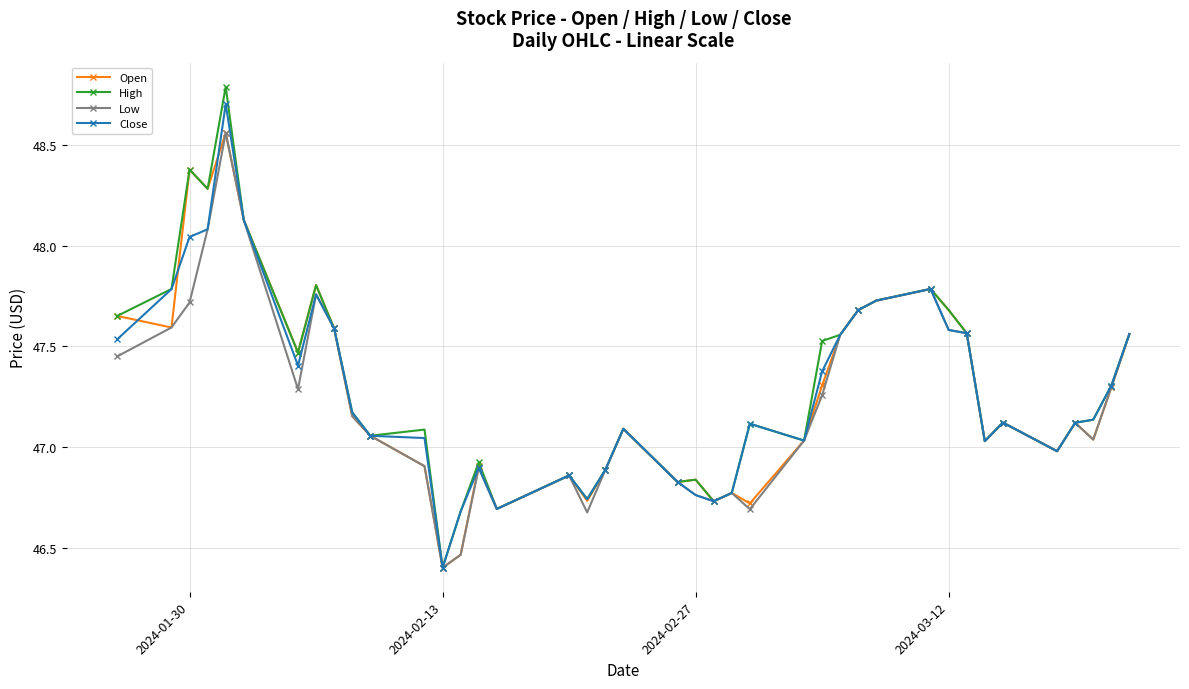

Does the chart have visible grid lines?

Yes